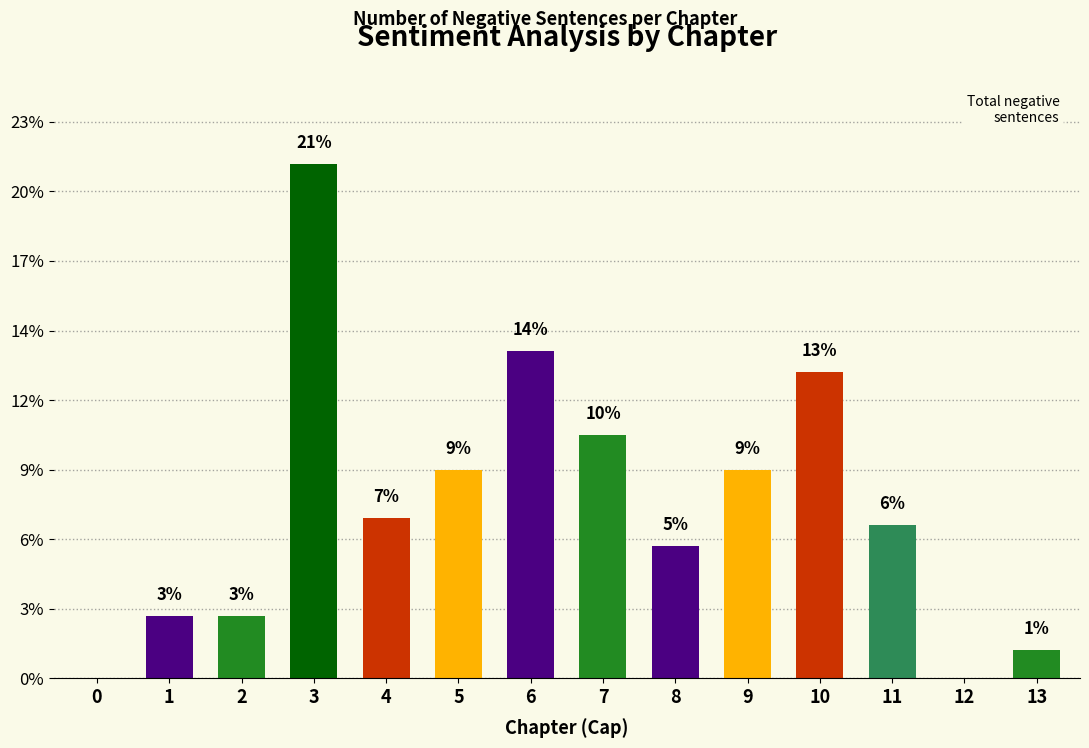

Are the bars horizontal?

No